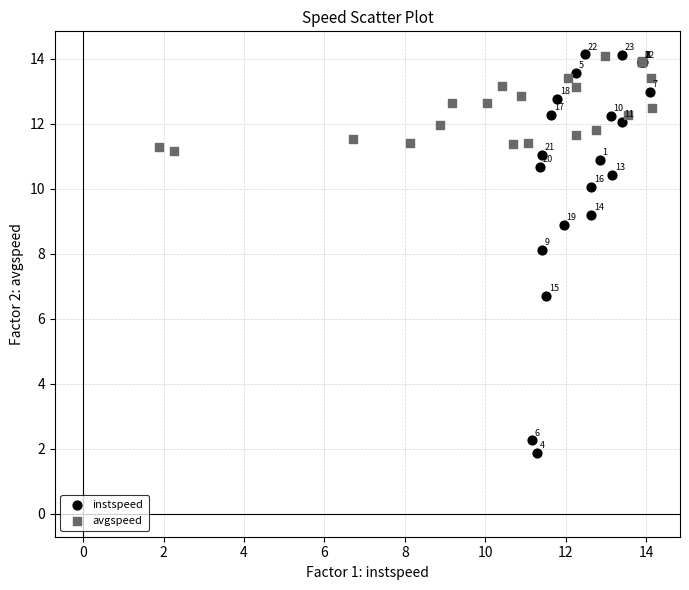

Which series reaches the maximum Y coordinate?

instspeed